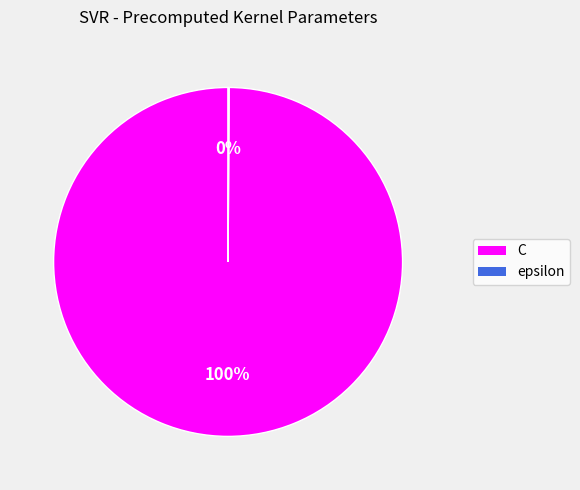

Which slice is the largest?

C